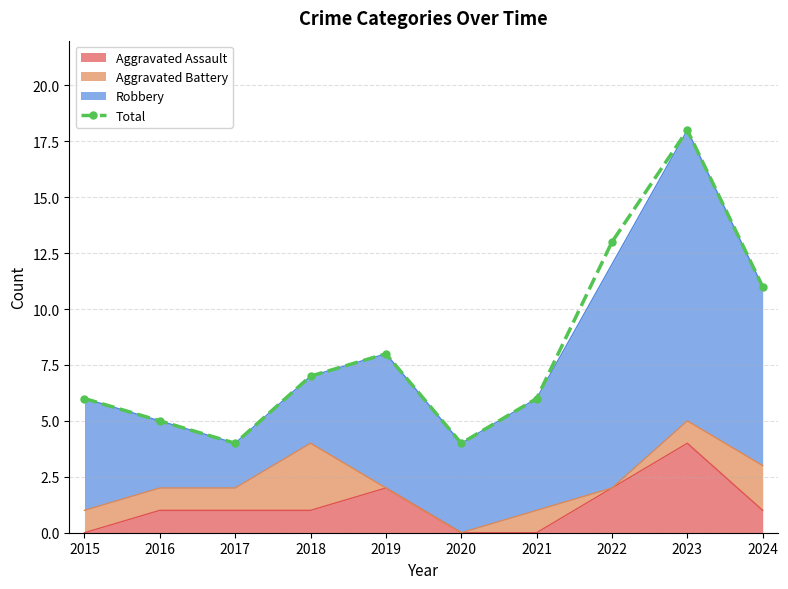

What is the smallest value displayed?

4